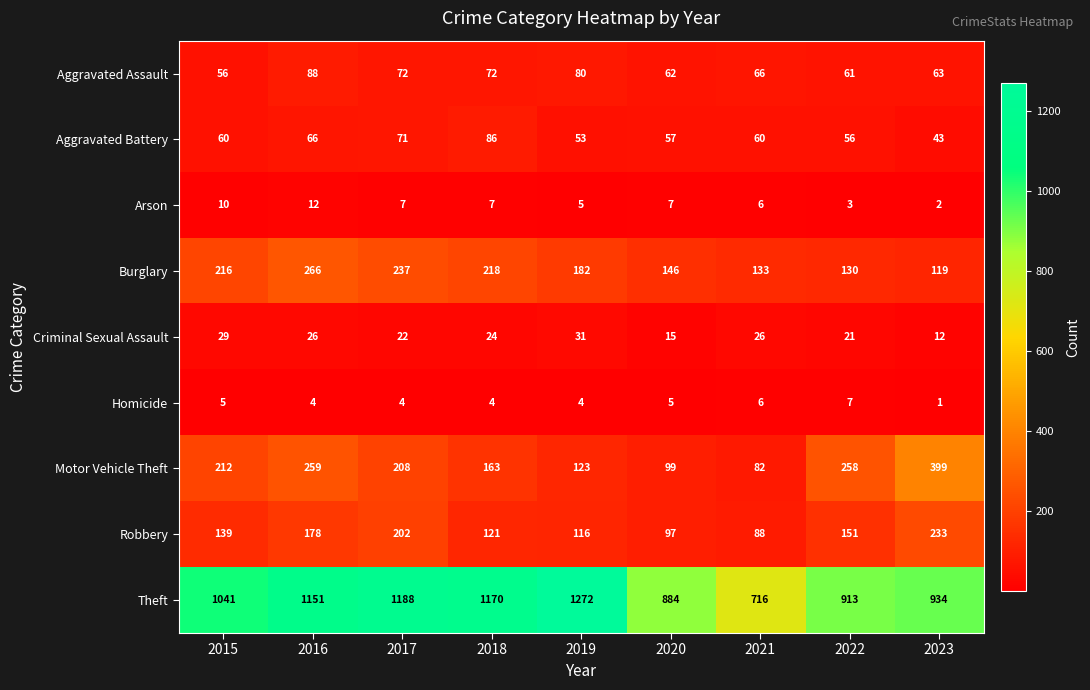

Where is Aggravated Battery nearest to the value 64?

2016